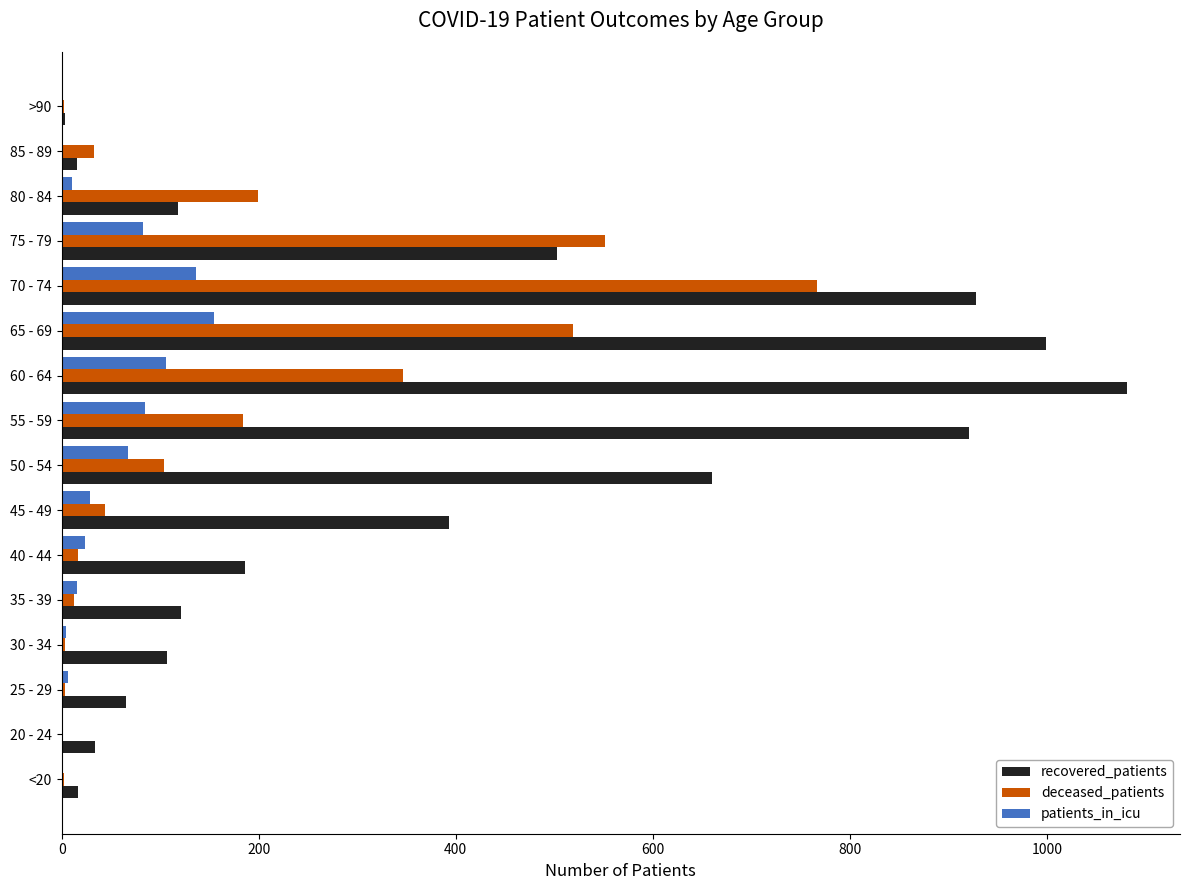

At which category is the sum across all series the highest?

70 - 74